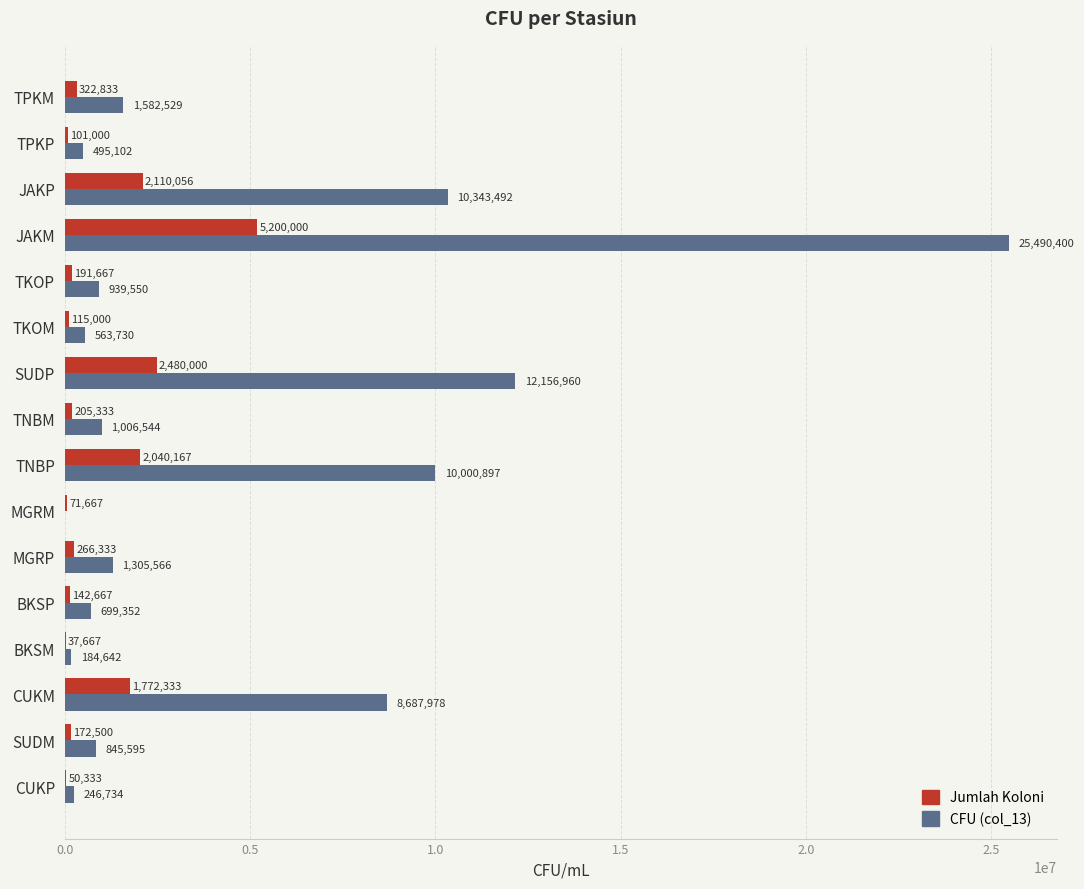

At which category is the sum across all series the highest?

JAKM